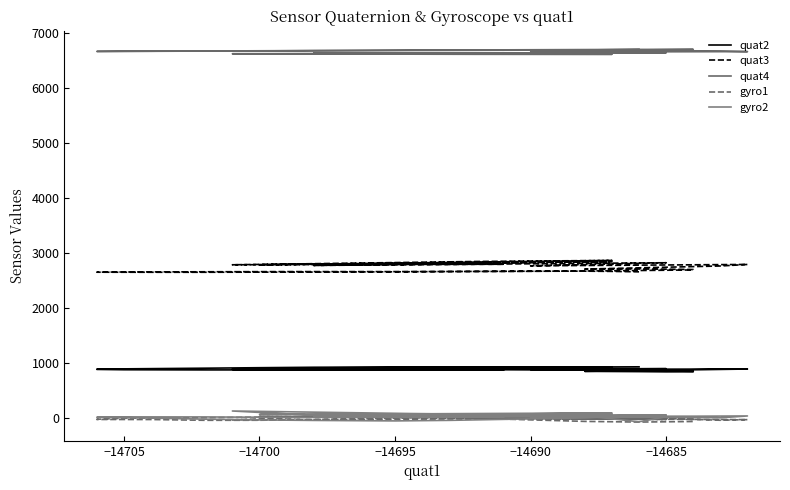

What is the difference between the highest and lowest values at −14695?

6594